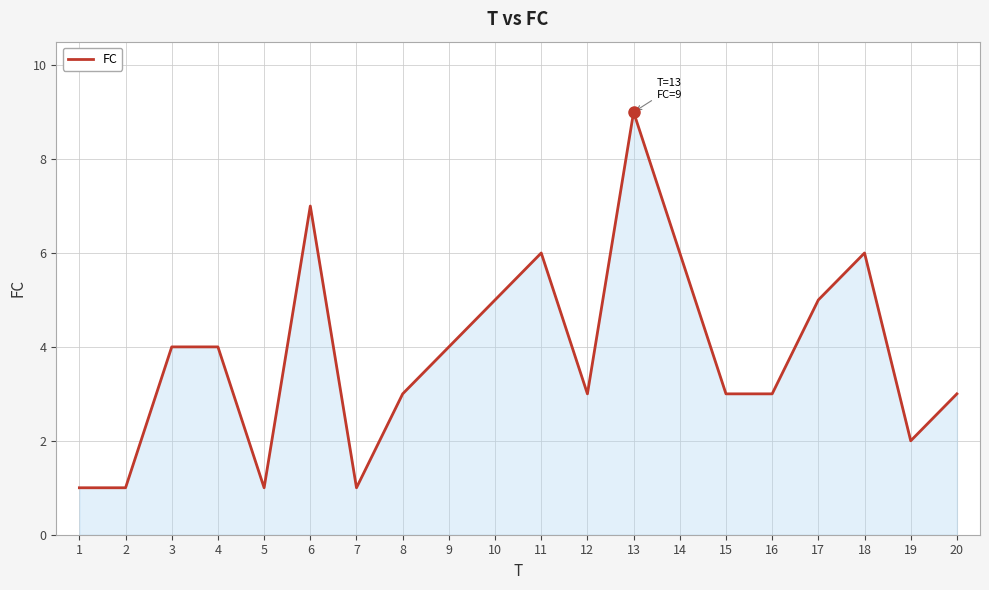

What is the change in value from 17 to 18?

+1